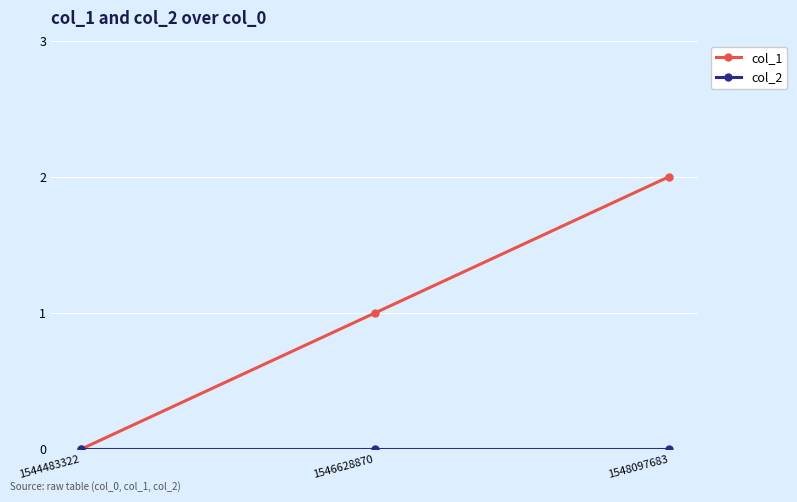

At which category is the sum across all series the highest?

1548097683